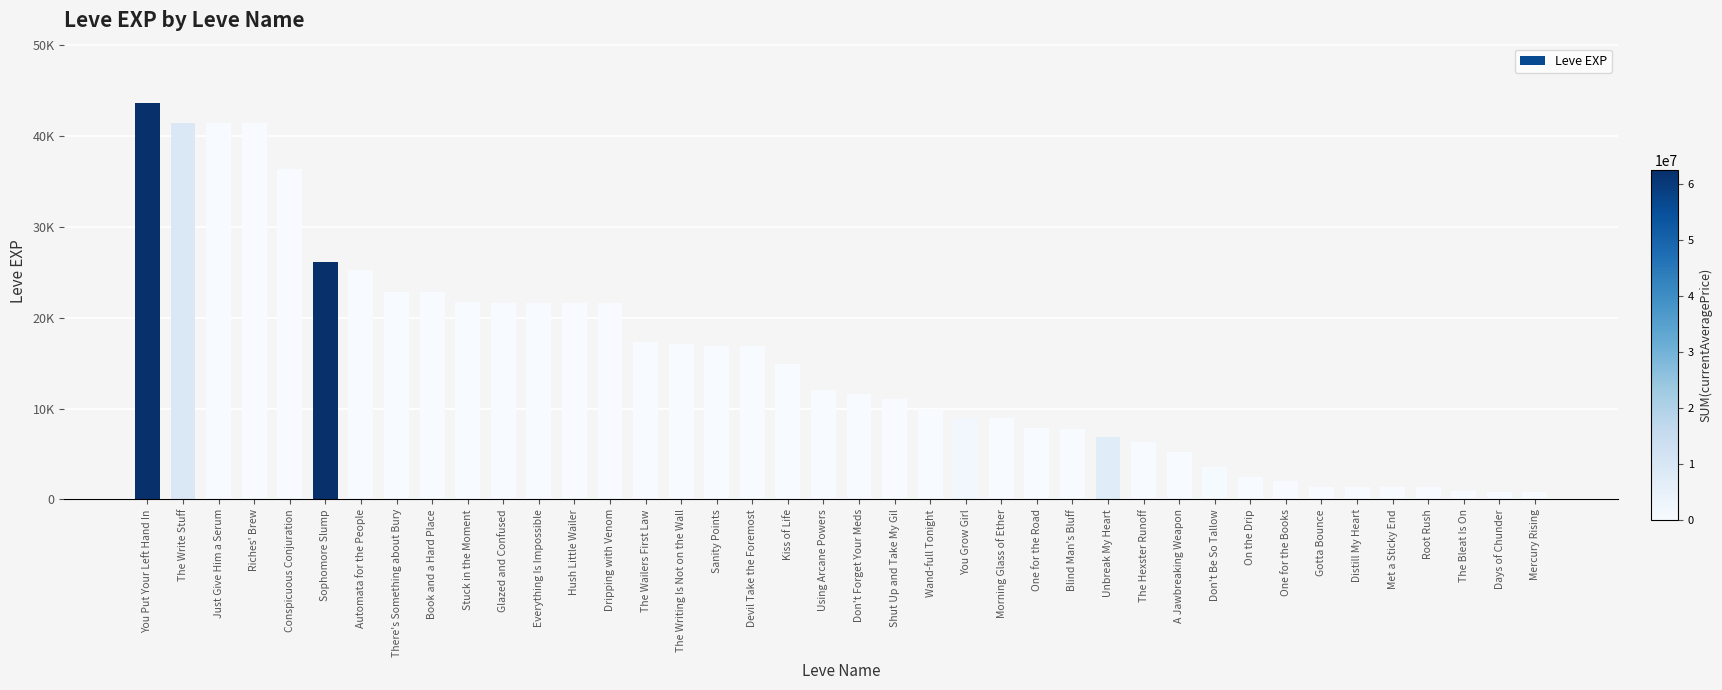

How many bars are there in total?

40